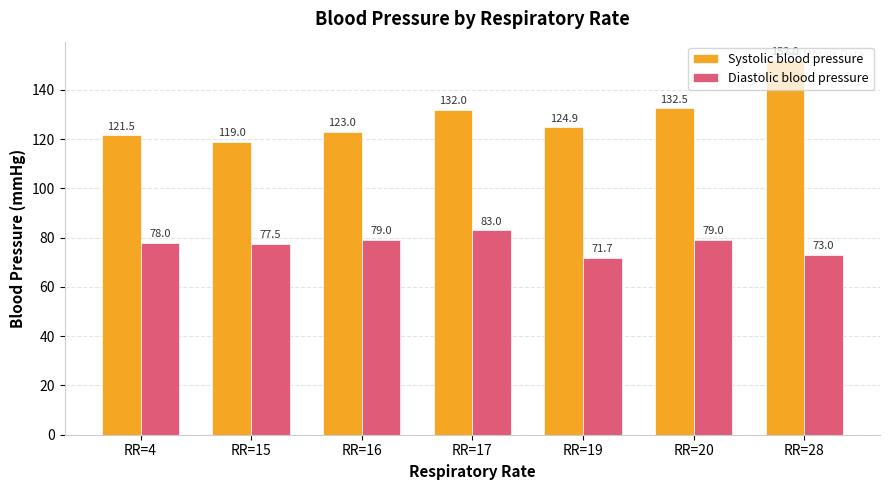

Reading right to left, list all the values displayed in this chart.

Systolic blood pressure: 152.0	132.5	124.9	132.0	123.0	119.0	121.5
Diastolic blood pressure: 73.0	79.0	71.7	83.0	79.0	77.5	78.0